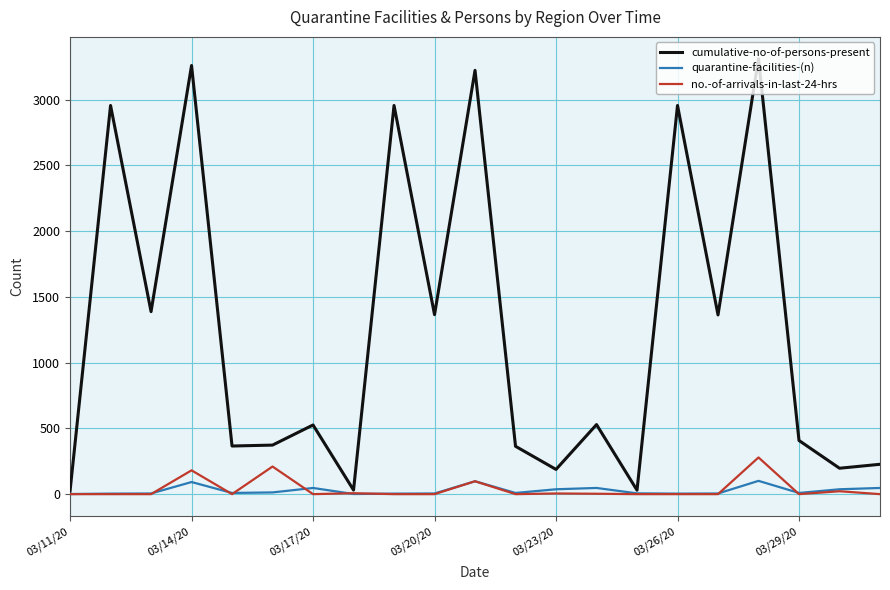

How many lines are shown in the chart?

3